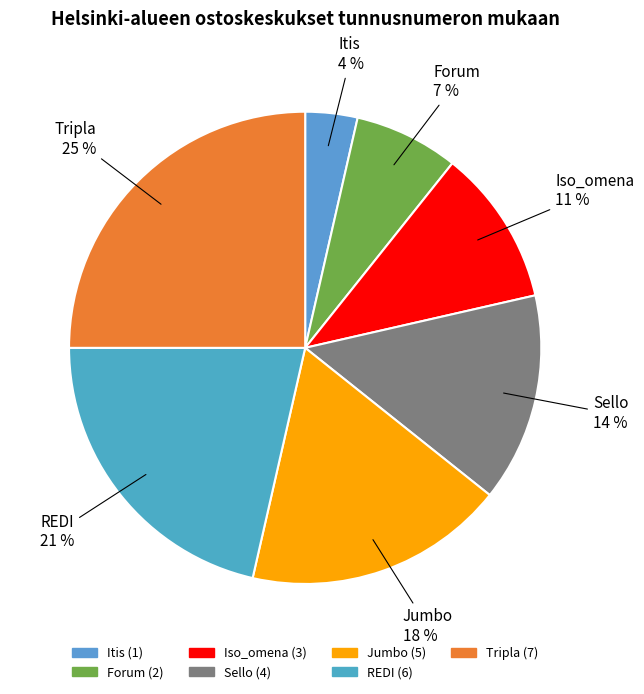

True or false: Itis accounts for 4% of the total.

True